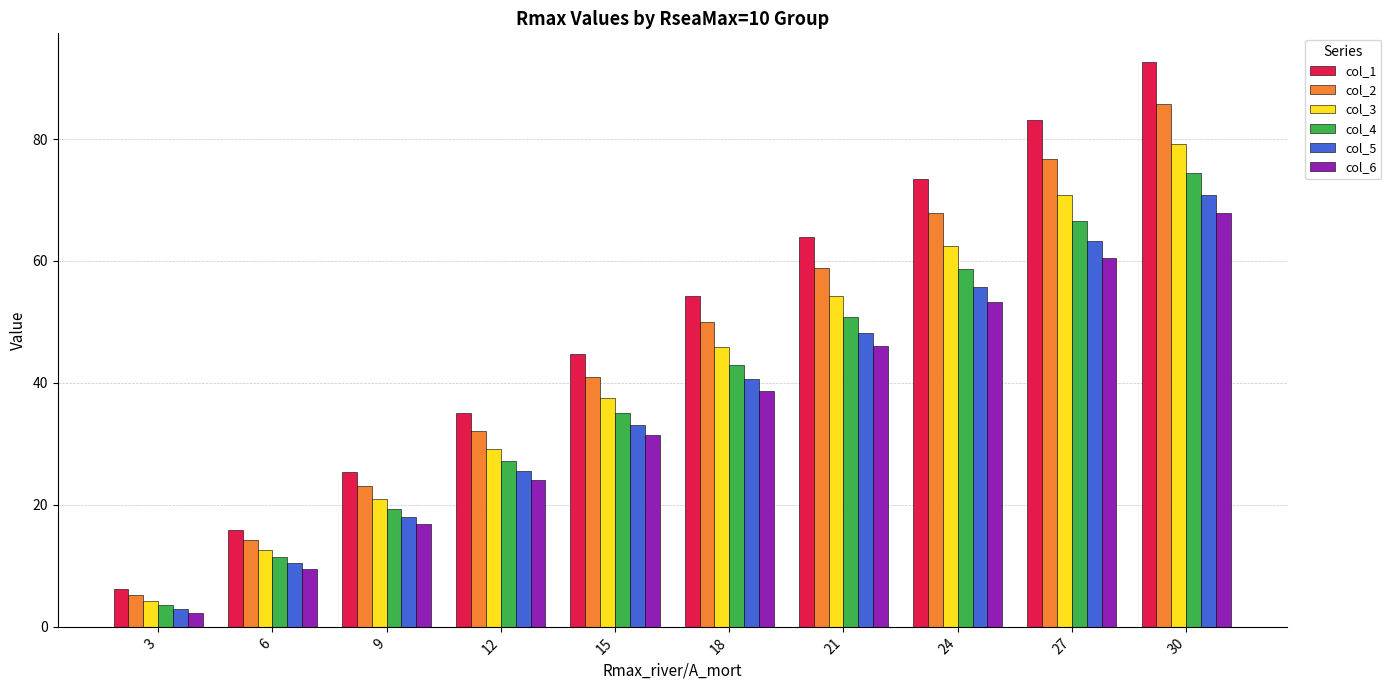

Reading left to right, what are all the values shown in this chart?

col_1: 6.3	15.9	25.5	35.1	44.7	54.3	63.9	73.5	83.1	92.7
col_2: 5.3	14.2	23.2	32.1	41.0	50.0	58.9	67.8	76.8	85.7
col_3: 4.3	12.6	20.9	29.2	37.6	45.9	54.2	62.5	70.8	79.1
col_4: 3.5	11.4	19.3	27.2	35.1	43.0	50.9	58.7	66.6	74.5
col_5: 2.9	10.4	18.0	25.5	33.1	40.7	48.2	55.8	63.3	70.9
col_6: 2.3	9.5	16.8	24.1	31.4	38.7	46.0	53.3	60.6	67.9